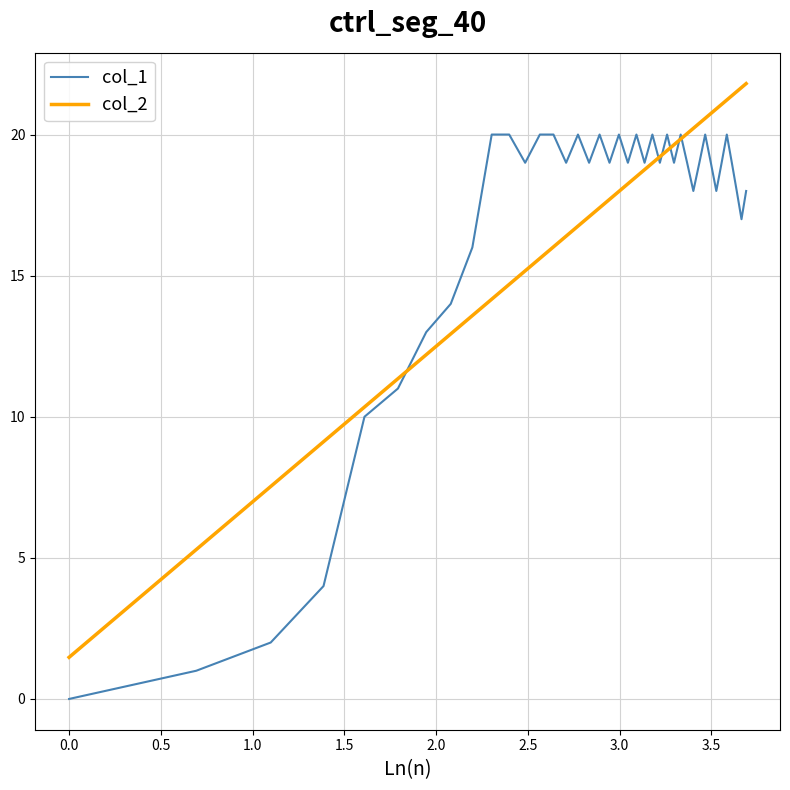

List the series in order of their peak value, highest first.

col_2, col_1